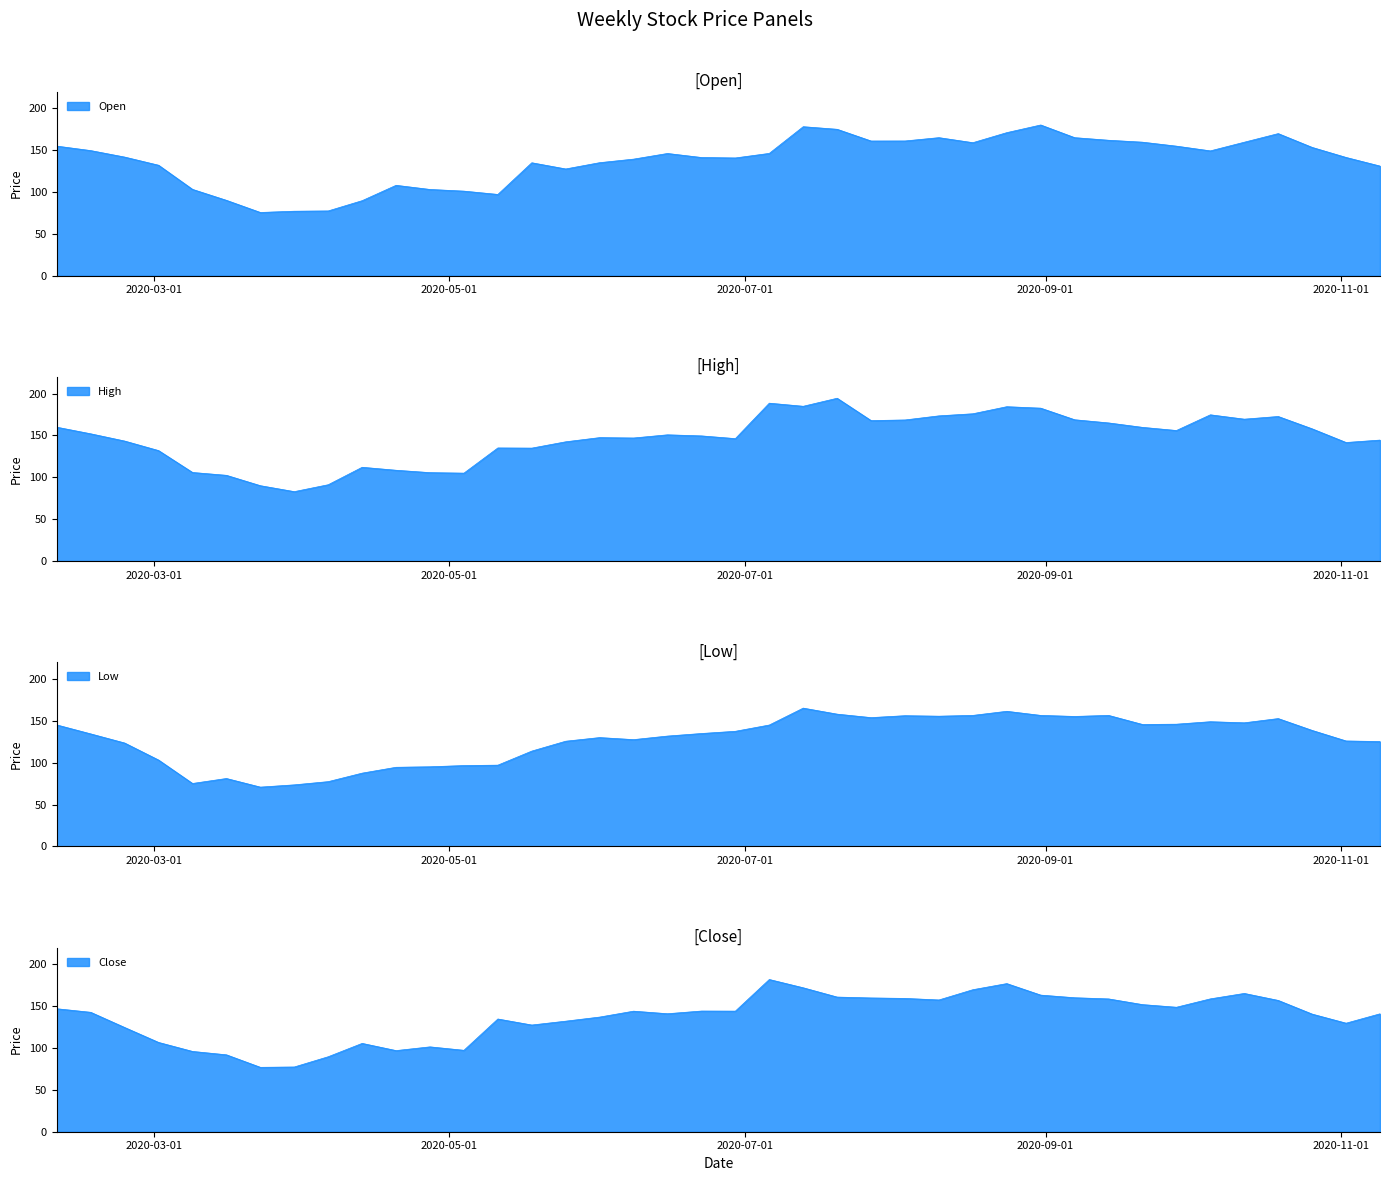

At which category does Low reach its first local peak?

2020-03-16